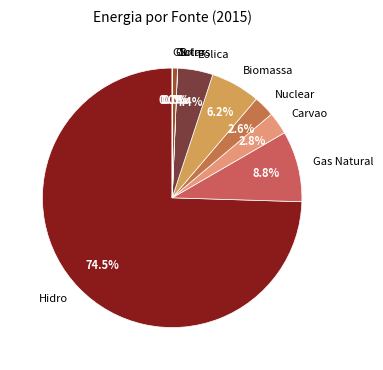

Between Hidro and Eolica, which is larger?

Hidro